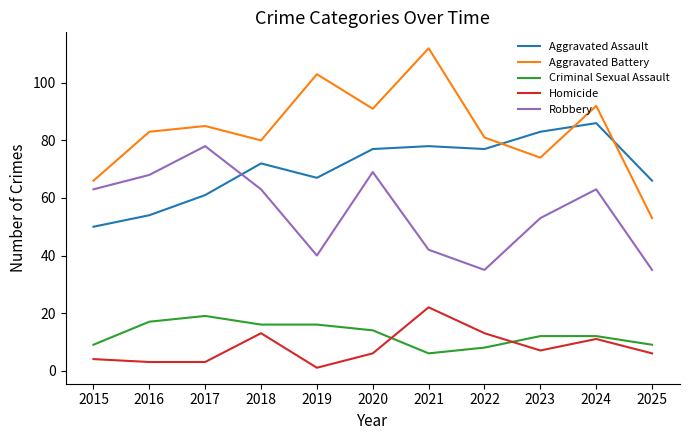

What is the total value across all series at 2017?

246